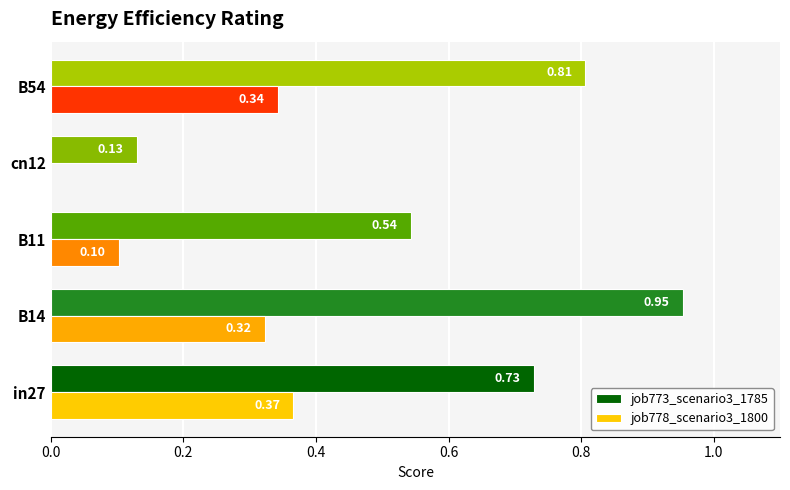

How many job778_scenario3_1800 values are between 0 and 1?

5